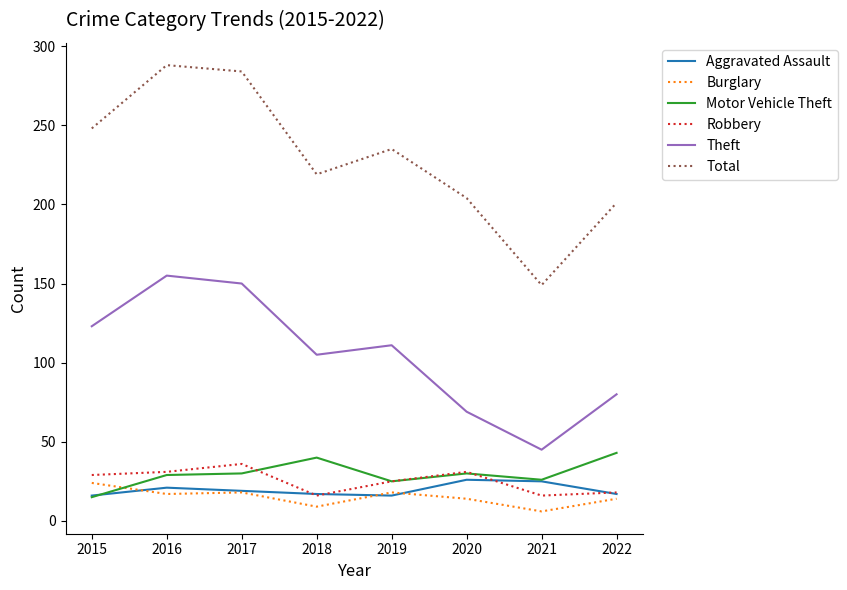

Count the number of data series in this chart.

6